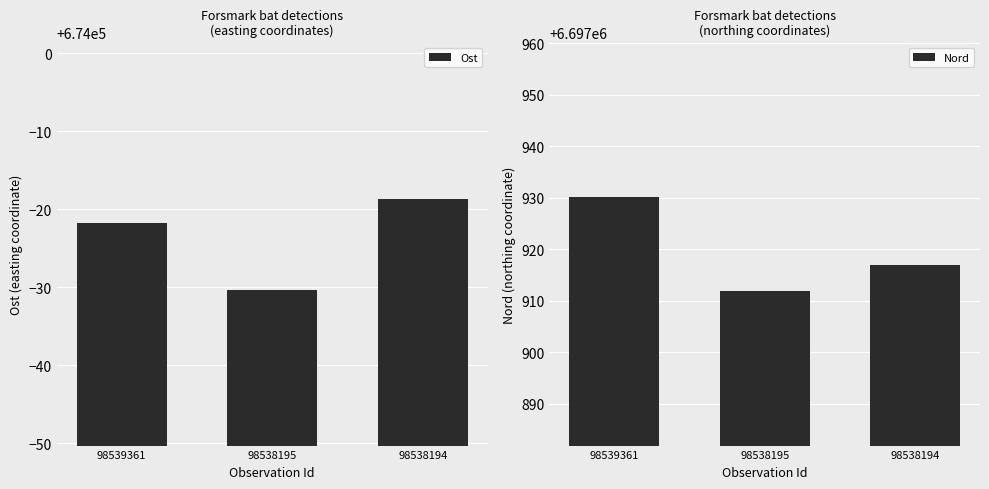

List the series in order of their peak value, lowest first.

Ost, Nord